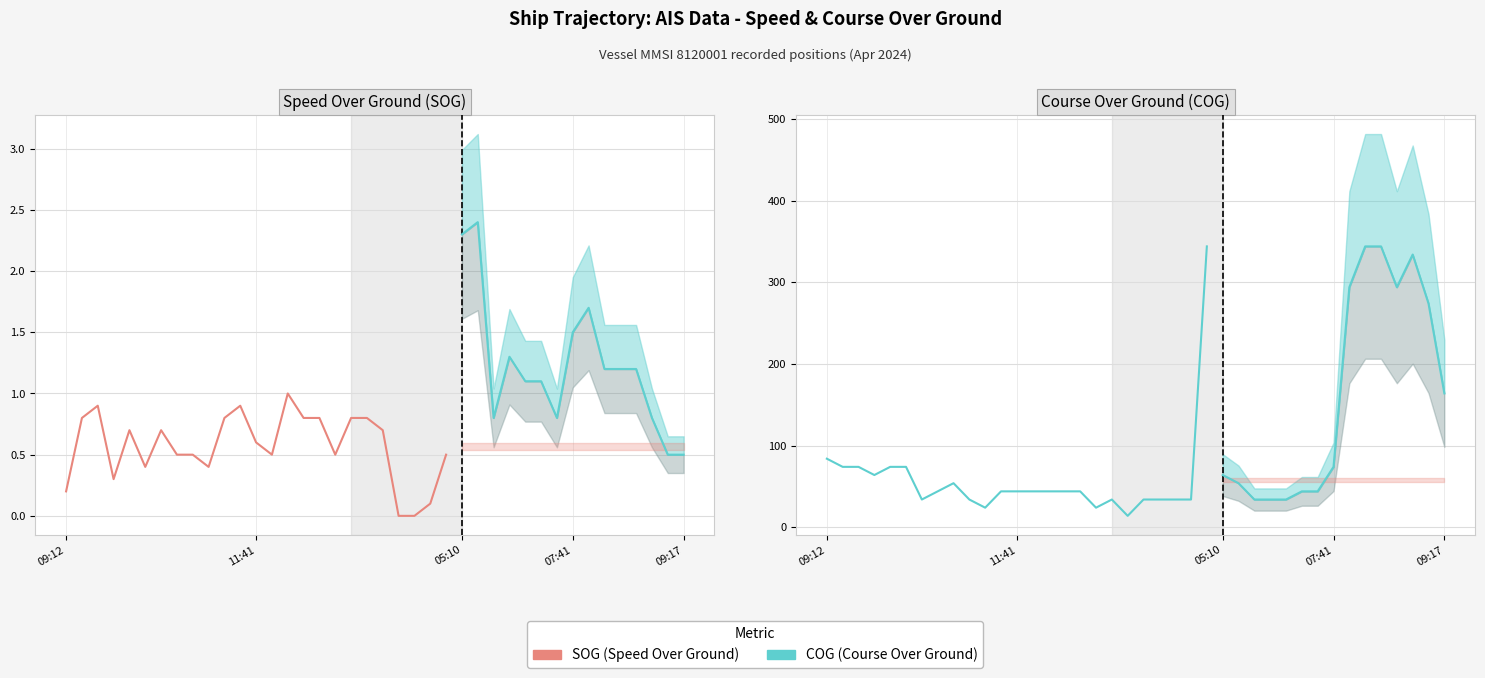

True or false: COG has a value of 34.0 at 12:15.

True